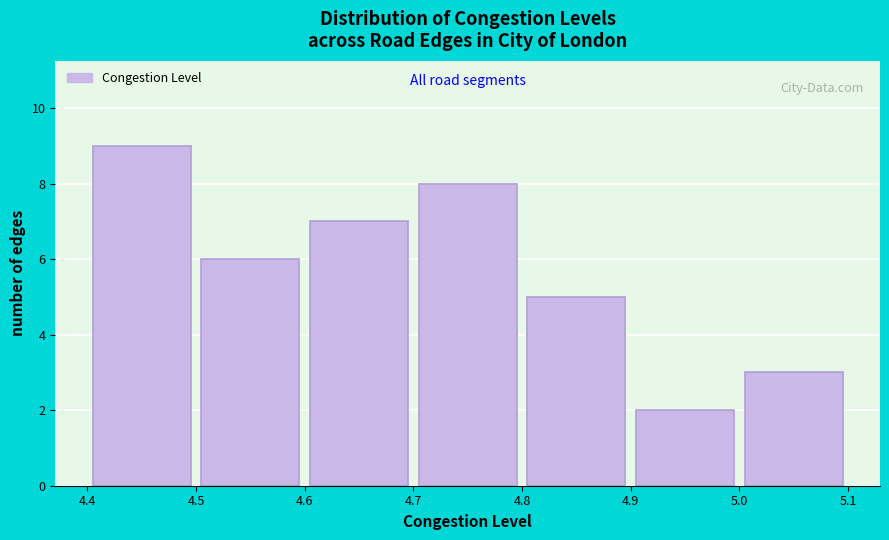

Reading left to right, list every bar in this chart as the range it spans on the x-axis followed by its height. The values are not printed on the chart, so give them approximately, as read against the axis.

4.4 to 4.5: 9
4.5 to 4.6: 6
4.6 to 4.7: 7
4.7 to 4.8: 8
4.8 to 4.9: 5
4.9 to 5.0: 2
5.0 to 5.1: 3